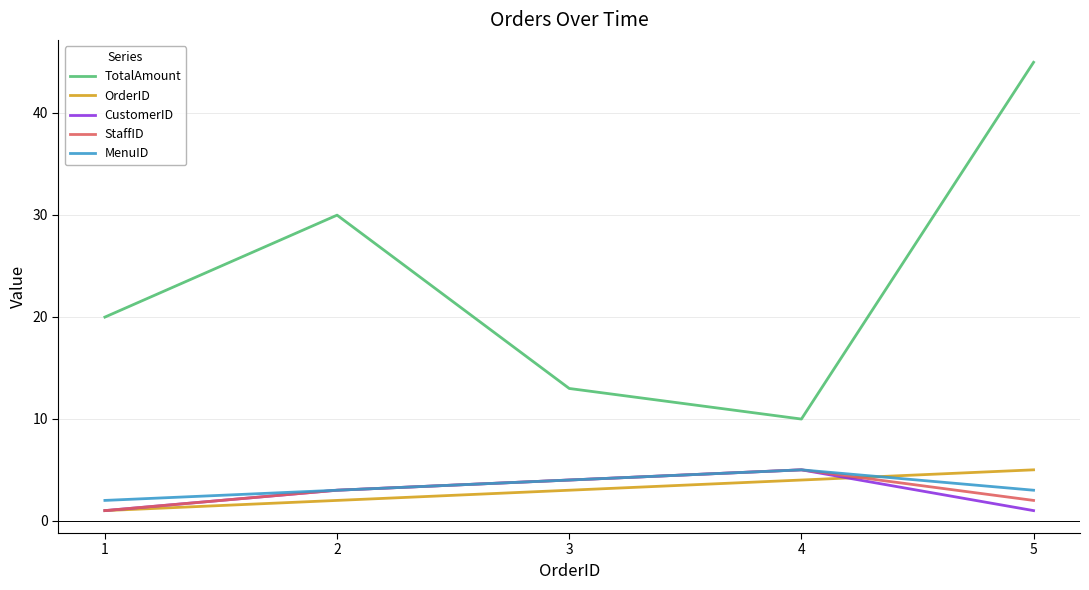

What are all the series names shown in the legend?

TotalAmount, OrderID, CustomerID, StaffID, MenuID